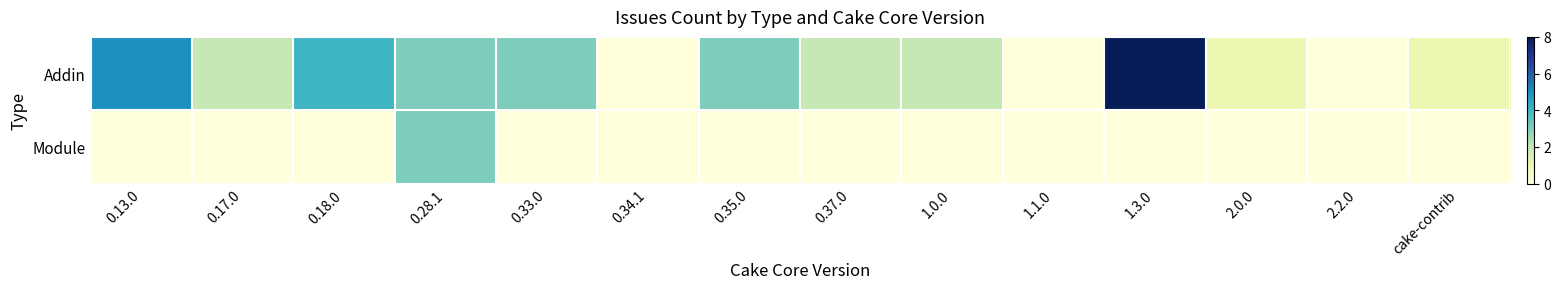

Which label corresponds to the smallest value in the chart?

0.34.1